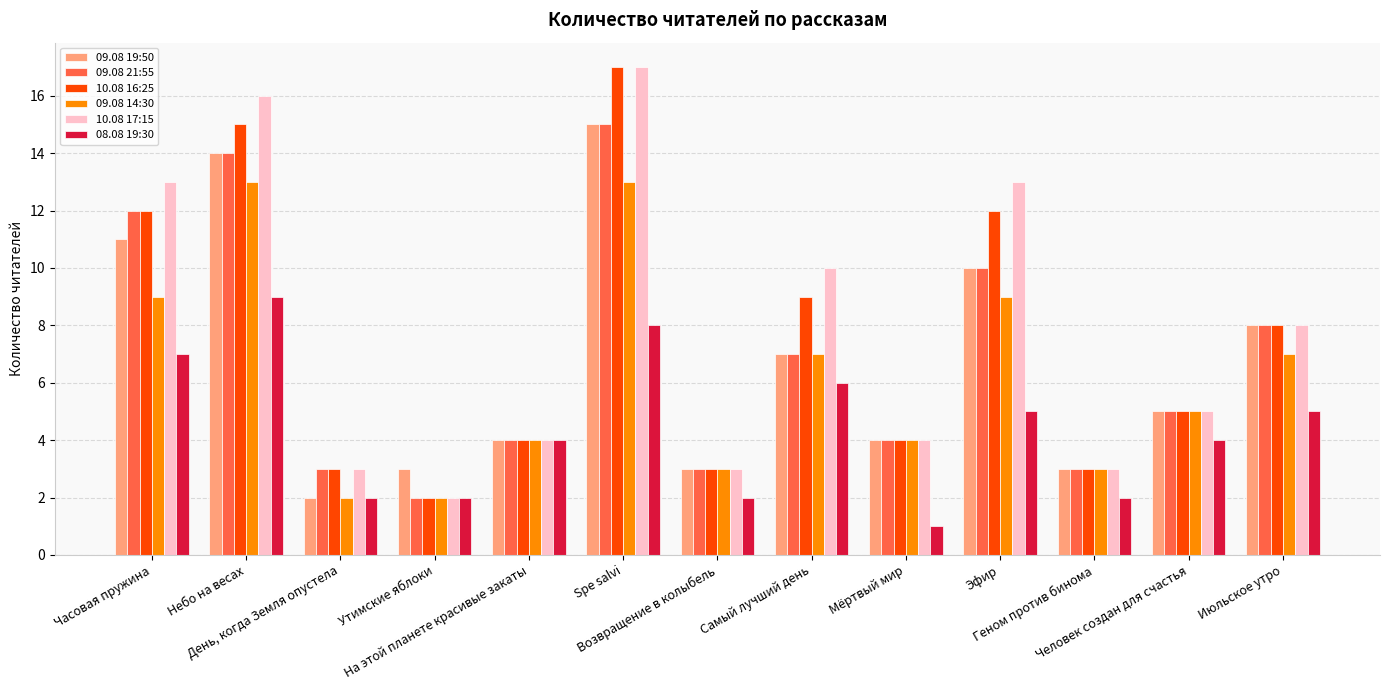

What are all the series names shown in the legend?

09.08 19:50, 09.08 21:55, 10.08 16:25, 09.08 14:30, 10.08 17:15, 08.08 19:30